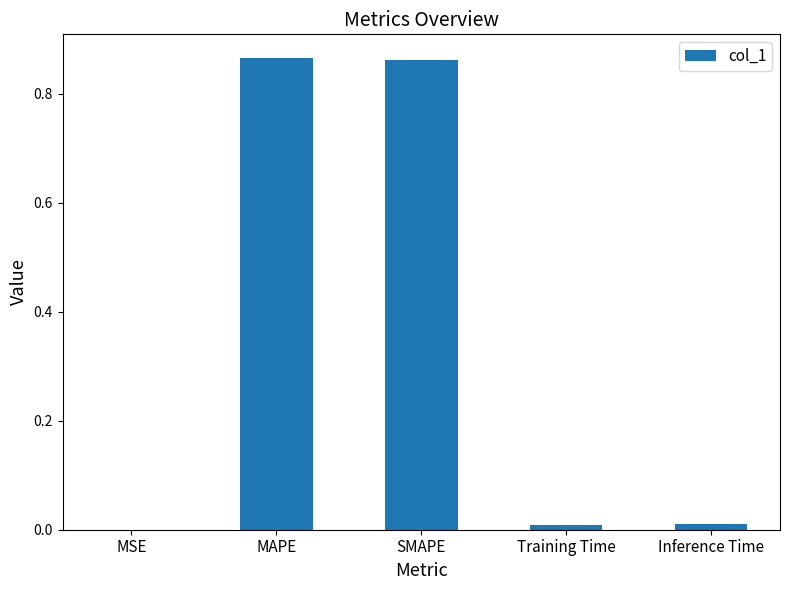

Which has a higher value, Inference Time or SMAPE?

SMAPE